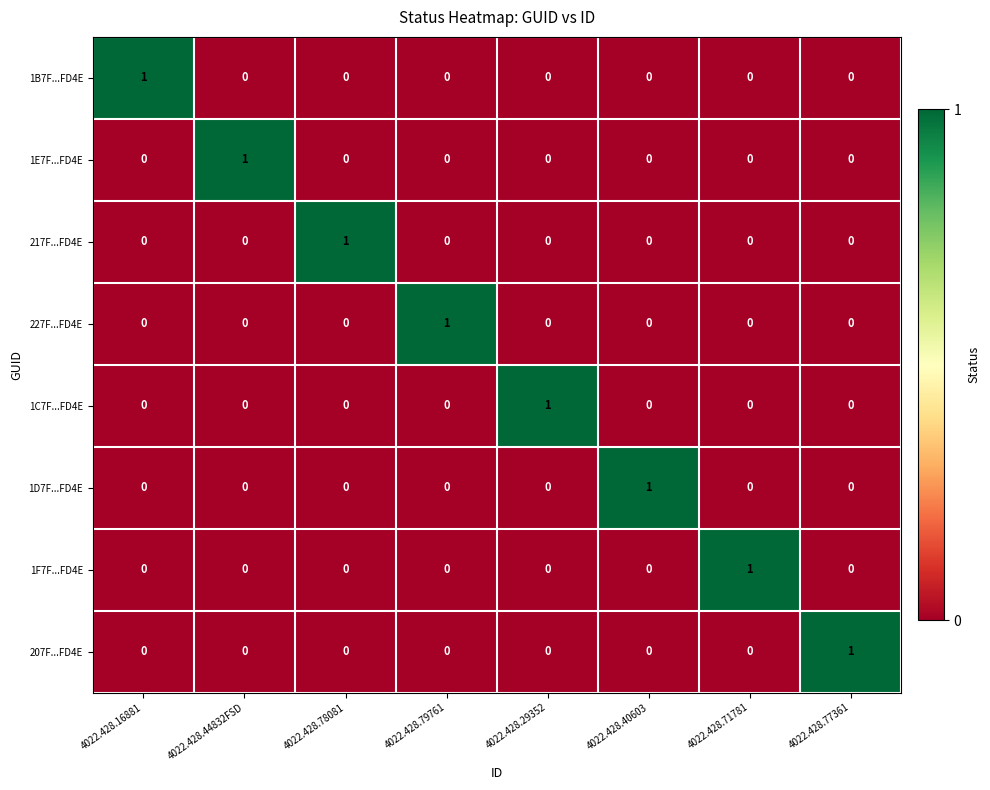

At how many categories does at least one series exceed 0?

8